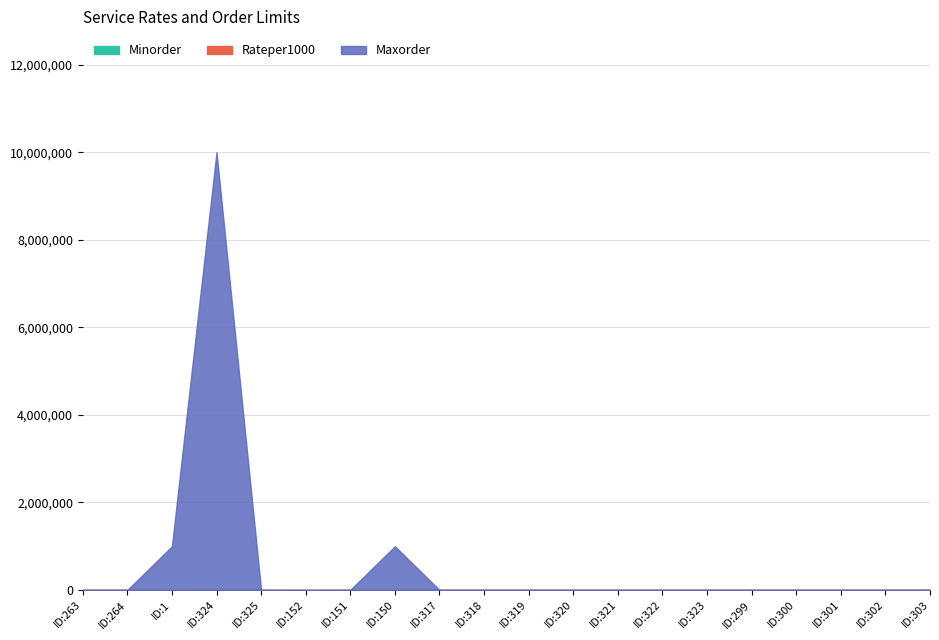

Where is the first local maximum for Maxorder?

ID:324